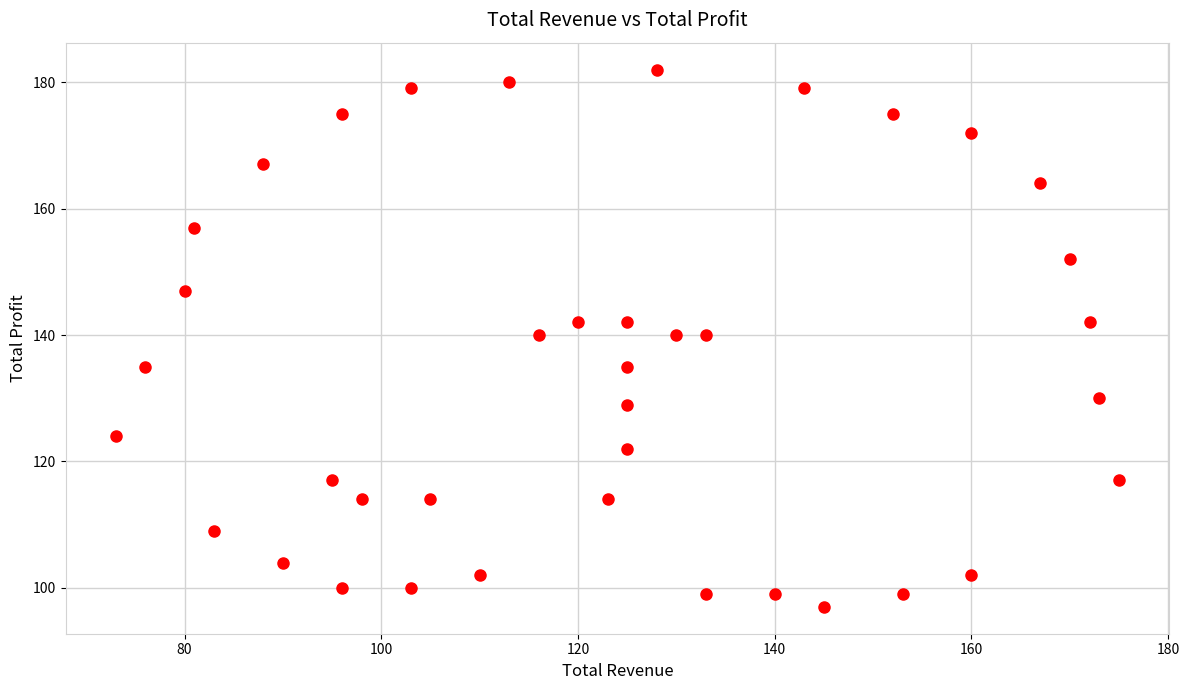

What is the range of X values (max minus min)?

102